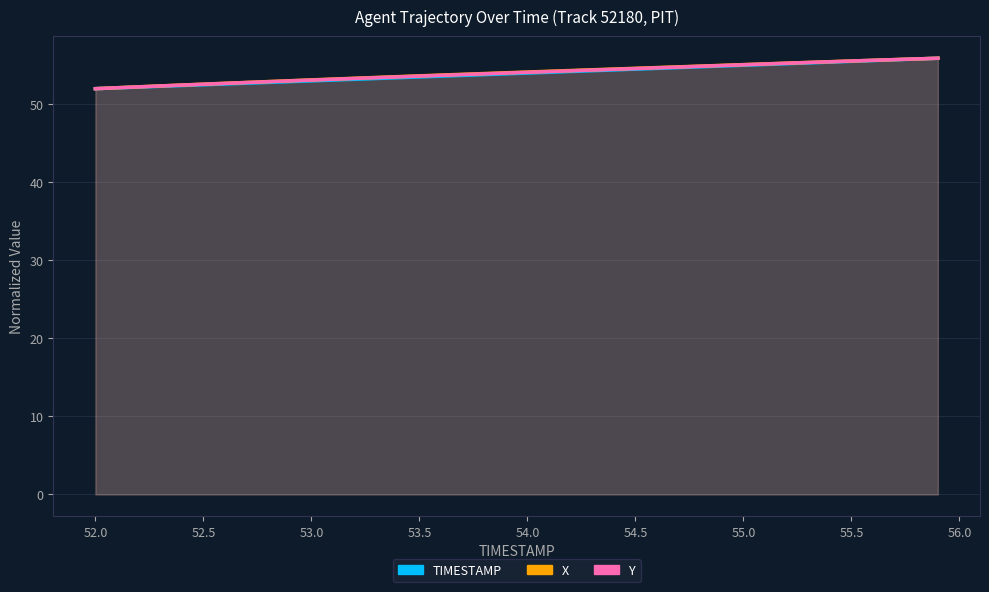

At which label is TIMESTAMP closest to 53?

53.0